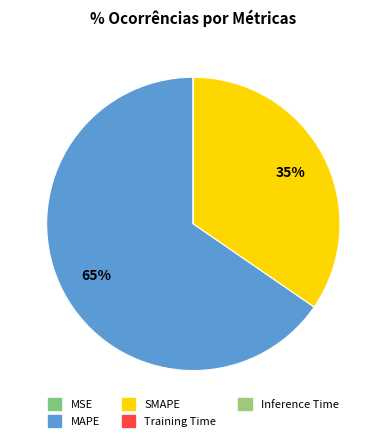

To the nearest percent, what portion does MAPE represent?

65%